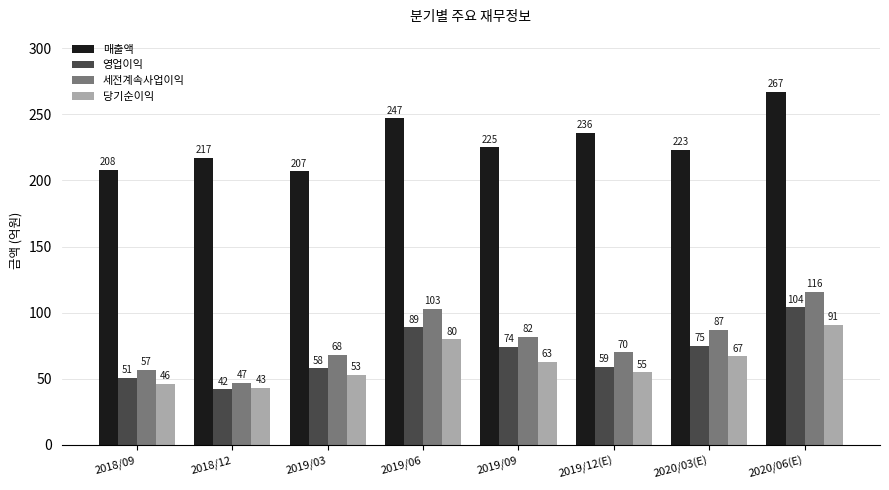

Which series has the largest range (max minus min)?

세전계속사업이익